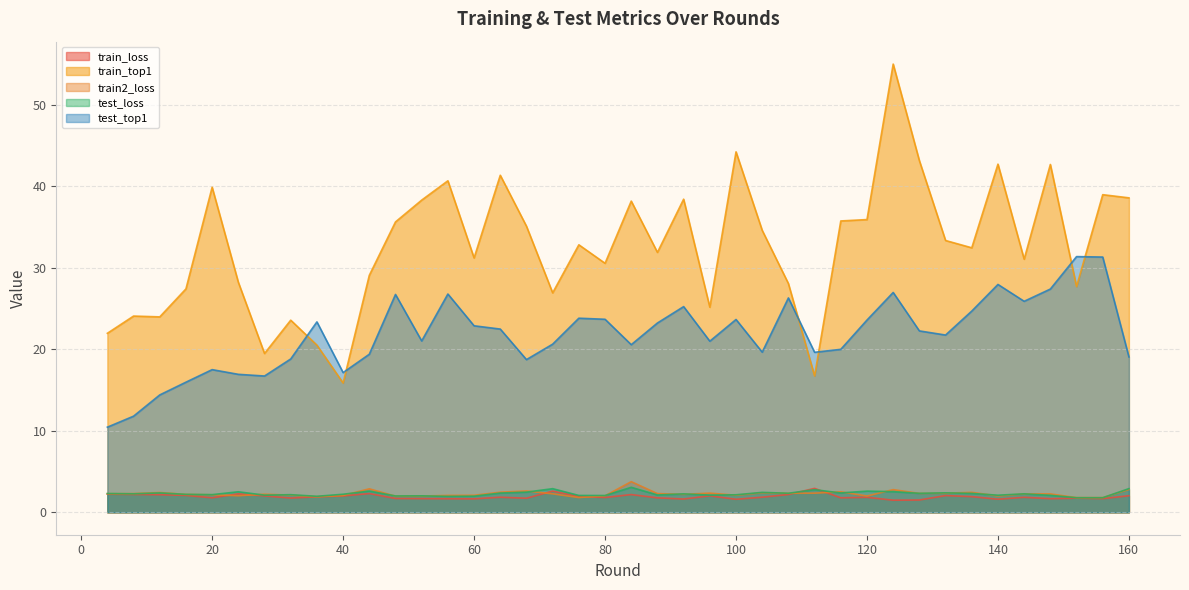

Reading right to left, extract all data points from this chart.

train_loss: 2.0	1.7	1.7	1.7	1.8	1.6	1.9	2.1	1.5	1.5	1.8	1.8	2.9	2.2	1.9	1.6	2.0	1.6	1.8	2.2	1.8	1.9	2.6	1.7	1.9	1.7	1.7	1.7	1.7	2.3	2.0	1.9	1.8	2.0	2.3	1.8	2.1	2.2	2.2	2.2
train_top1: 38.6	39.0	27.7	42.7	31.0	42.7	32.4	33.3	43.1	55.0	35.9	35.7	16.7	28.1	34.6	44.2	25.2	38.4	31.9	38.2	30.5	32.8	26.9	35.1	41.3	31.2	40.7	38.3	35.6	29.1	15.9	20.5	23.6	19.5	28.2	39.9	27.4	24.0	24.1	22.0
train2_loss: 2.8	1.8	1.8	2.3	2.3	2.0	2.4	2.3	2.3	2.8	2.0	2.5	2.3	2.3	2.4	2.1	2.4	2.2	2.3	3.8	2.0	1.8	2.3	2.6	2.5	2.1	2.1	2.0	2.0	2.9	2.1	1.9	2.1	2.2	2.0	2.1	2.2	2.4	2.3	2.3
test_loss: 2.9	1.8	1.8	2.1	2.3	2.1	2.3	2.4	2.3	2.5	2.6	2.4	2.8	2.3	2.4	2.1	2.1	2.3	2.1	3.1	2.1	2.1	2.9	2.5	2.4	2.0	2.0	2.0	2.0	2.6	2.2	2.0	2.2	2.1	2.5	2.2	2.2	2.4	2.3	2.3
test_top1: 19.1	31.3	31.4	27.4	25.9	27.9	24.7	21.7	22.2	27.0	23.6	20.0	19.6	26.3	19.6	23.6	21.0	25.2	23.2	20.6	23.7	23.8	20.6	18.7	22.5	22.9	26.8	21.0	26.7	19.4	17.1	23.4	18.8	16.7	16.9	17.5	16.0	14.4	11.8	10.4